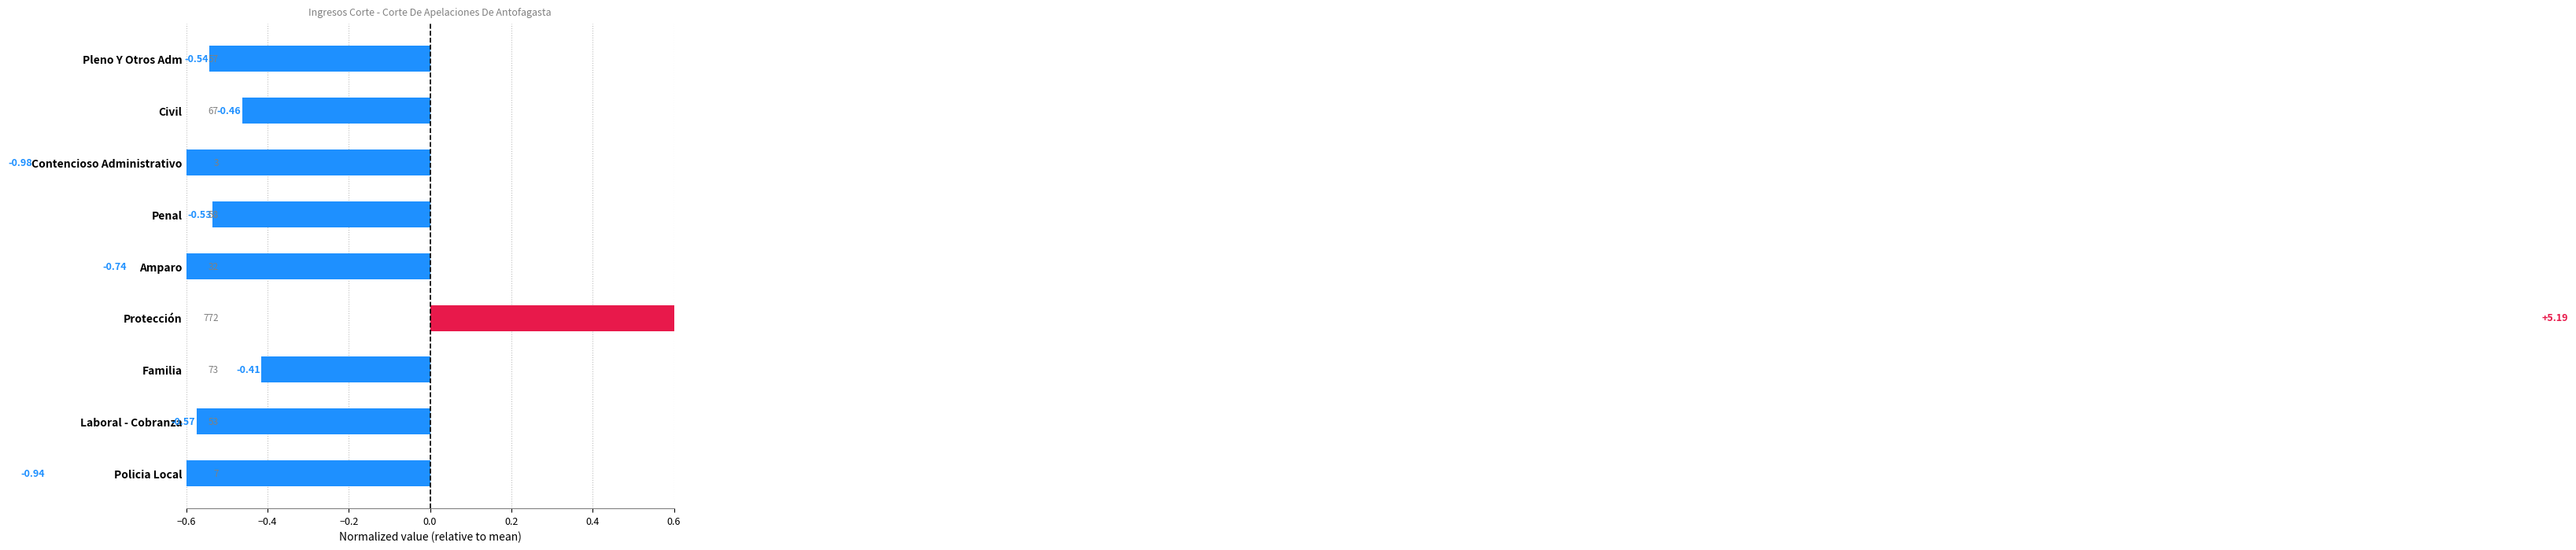

What is the value of the 5th bar from the left?

-0.7